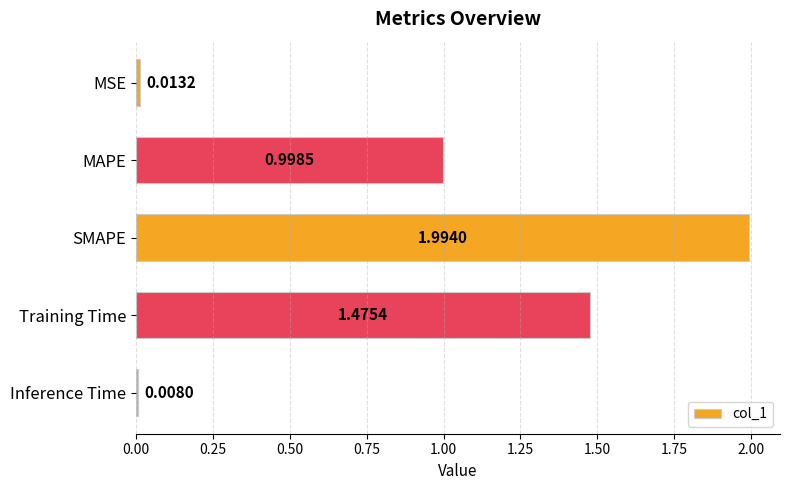

What is the label of the 1st bar from the bottom?

Inference Time